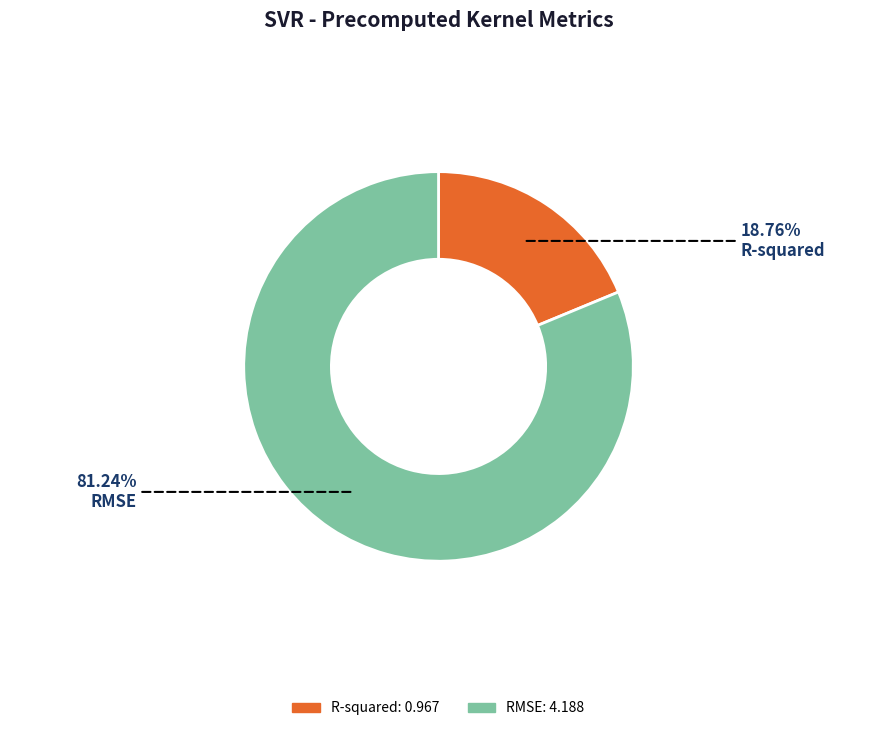

Does any single category account for the majority?

Yes